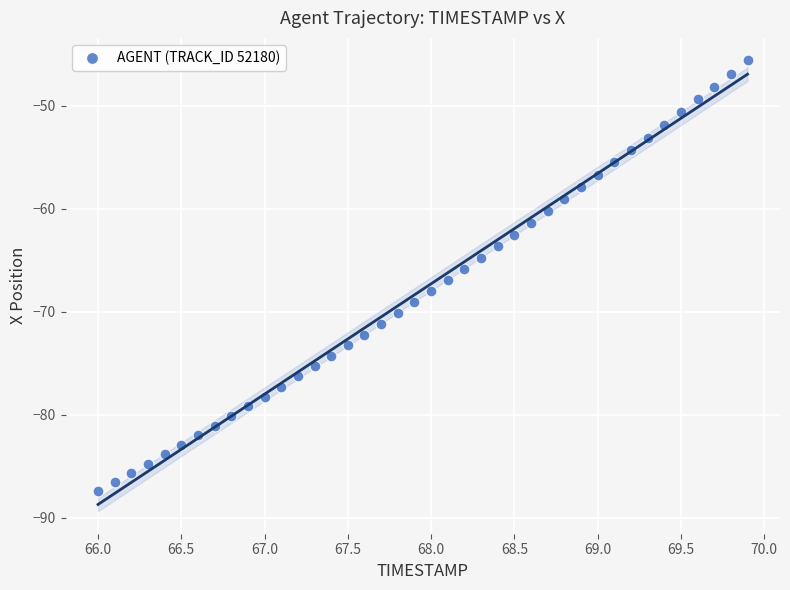

What is the range of X values (max minus min)?

3.9